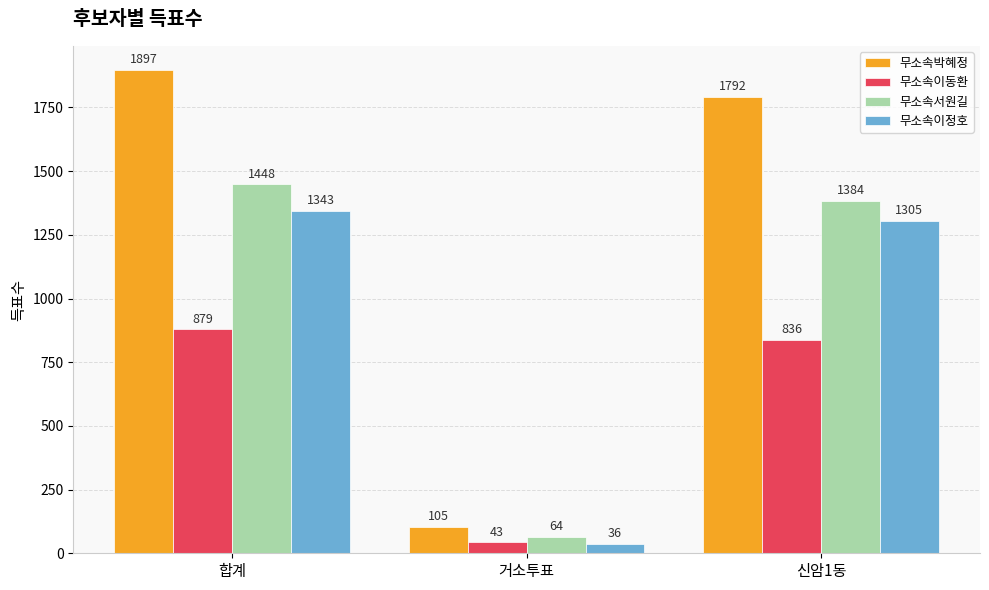

Which category has the highest value in the 무소속이동환 series?

합계